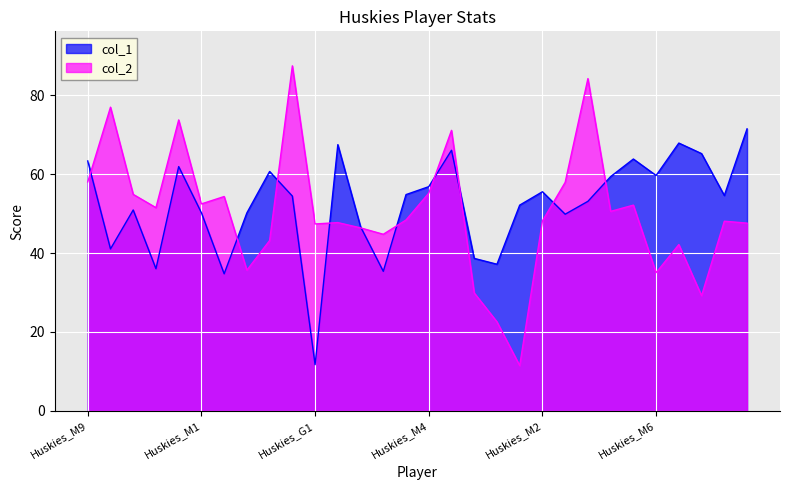

What is the average value of the col_2 series?

50.3